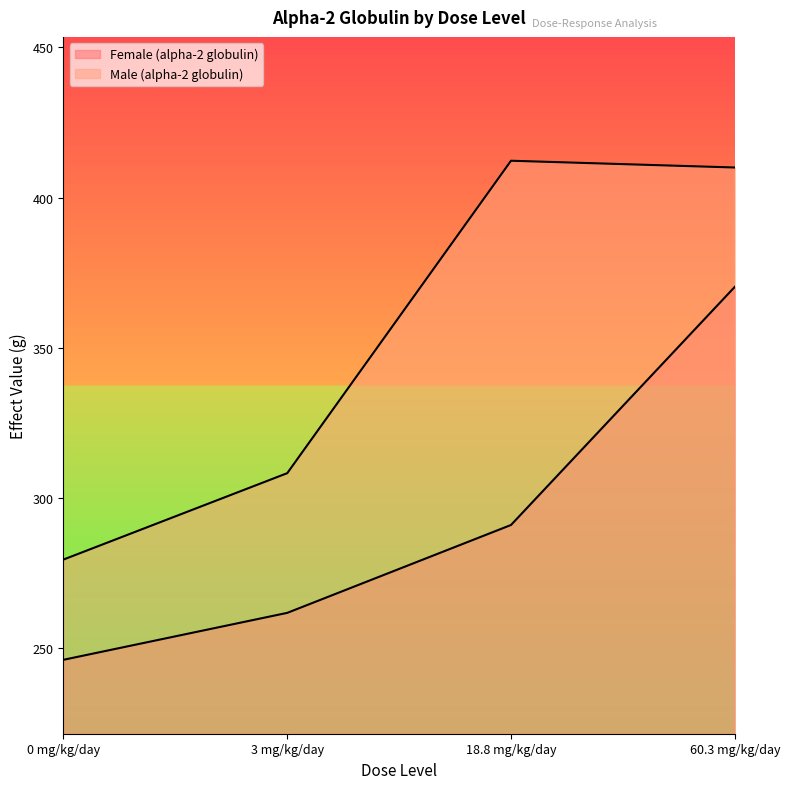

What is the value of the Female (alpha-2 globulin) point at the 2nd from the left?

261.8